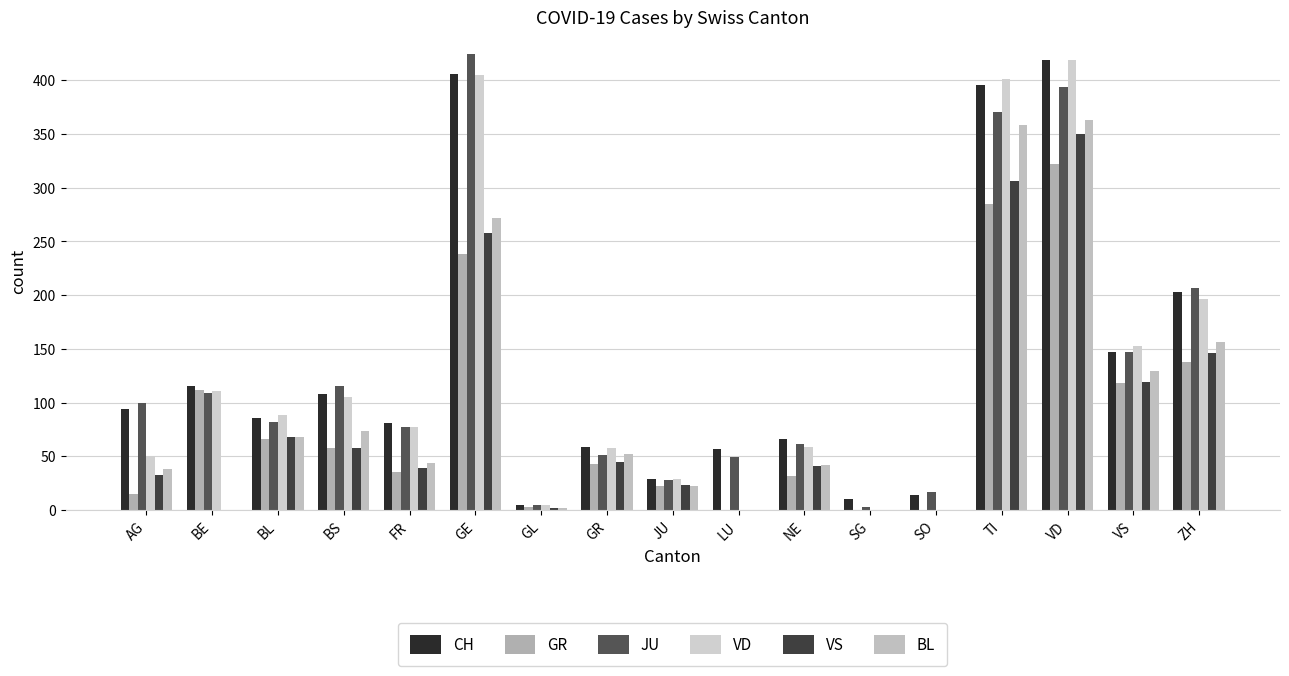

What is the total value across all series at GE?

2003